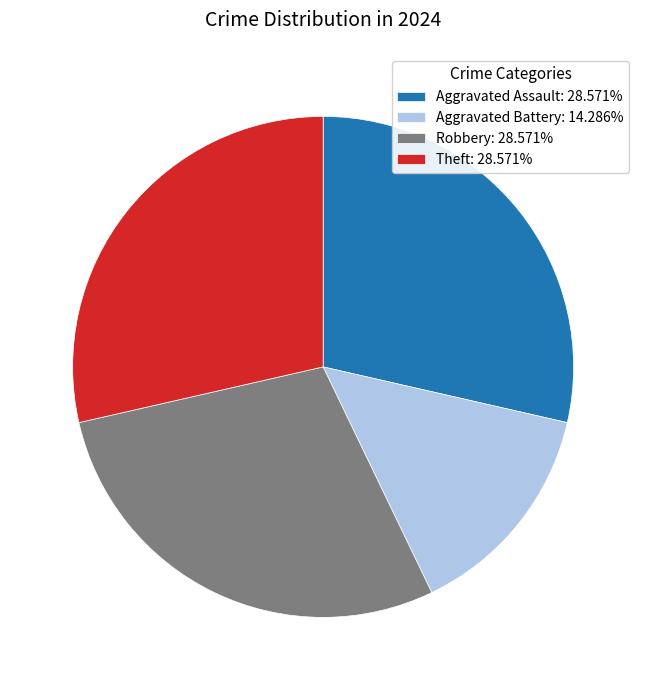

Combined, do Theft: 28.571% and Aggravated Battery: 14.286% account for over 50%?

No